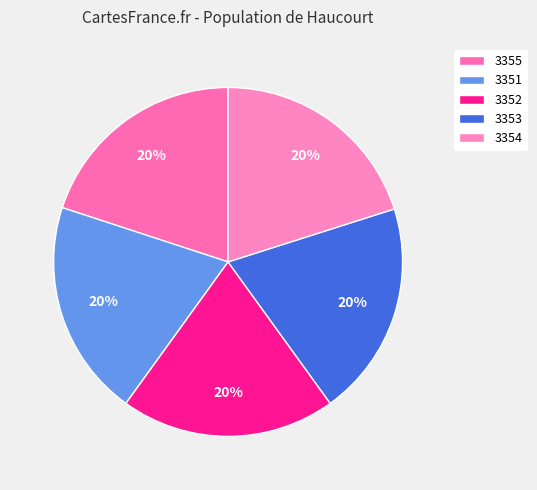

Does any single category account for the majority?

No